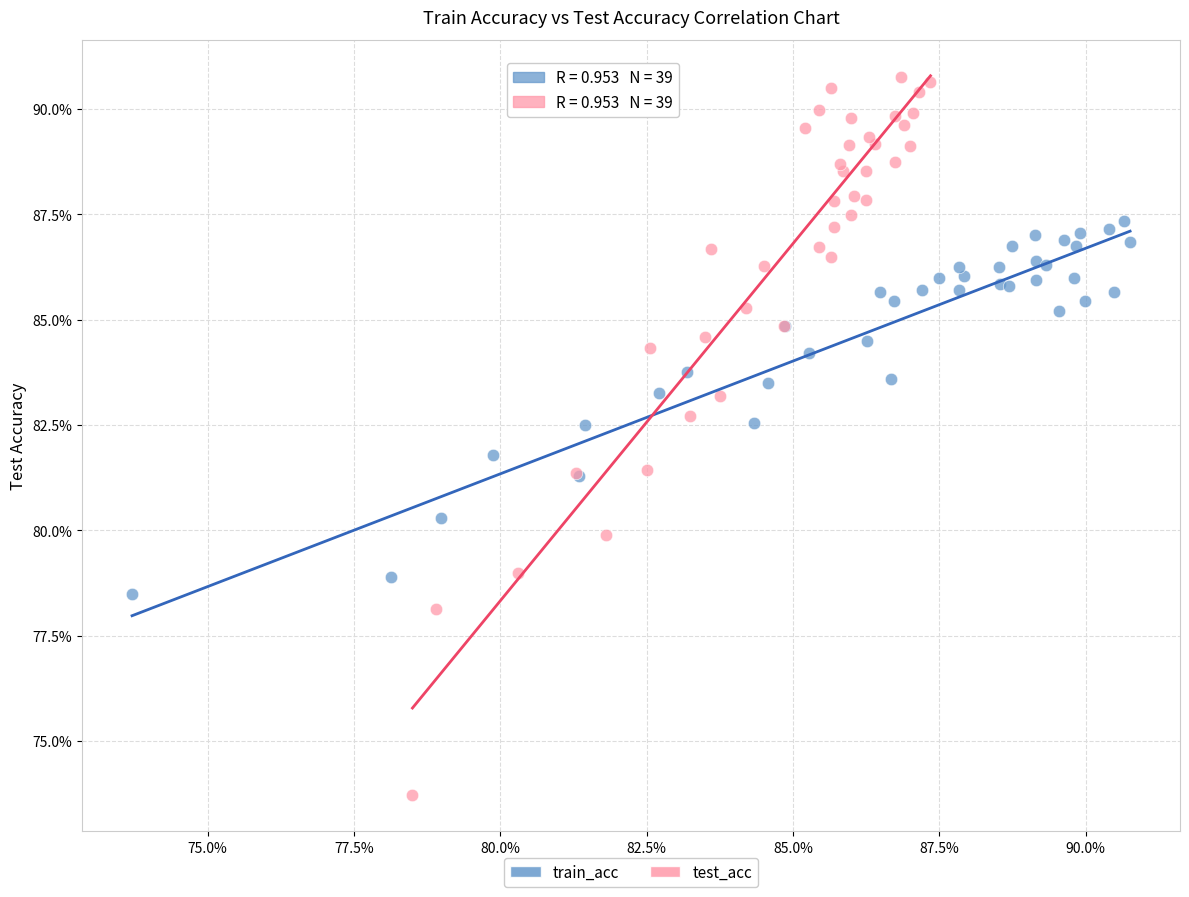

What are all the series names shown in the legend?

train_acc, test_acc